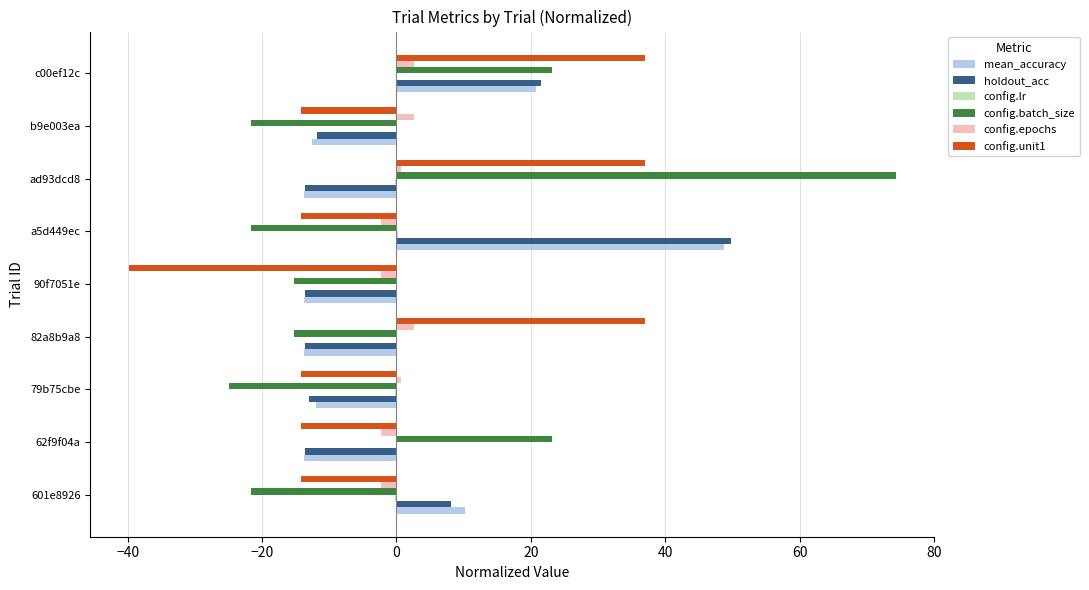

At which label does holdout_acc reach its peak?

a5d449ec